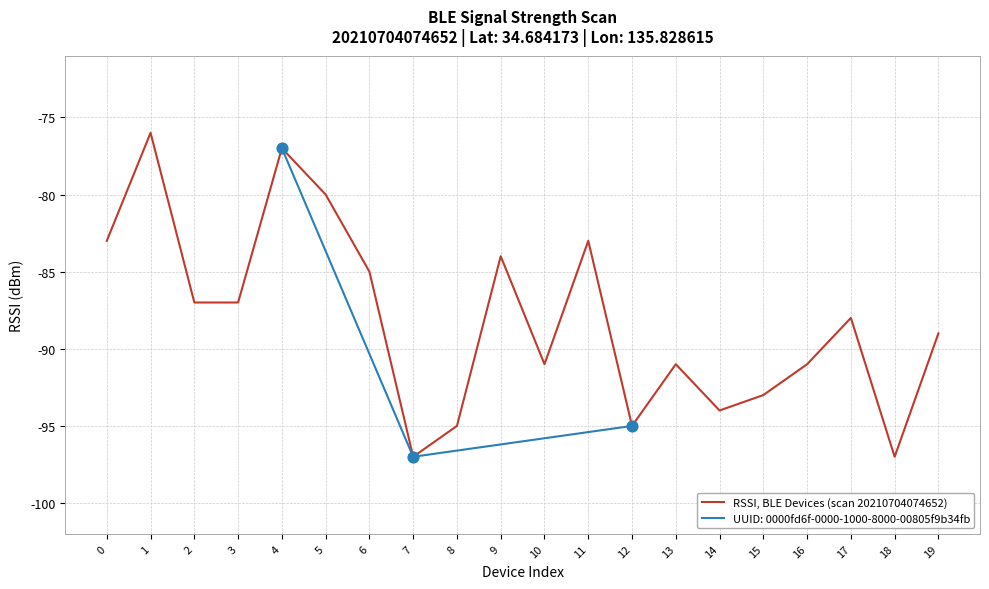

Between 15 and 2, which is larger?

2